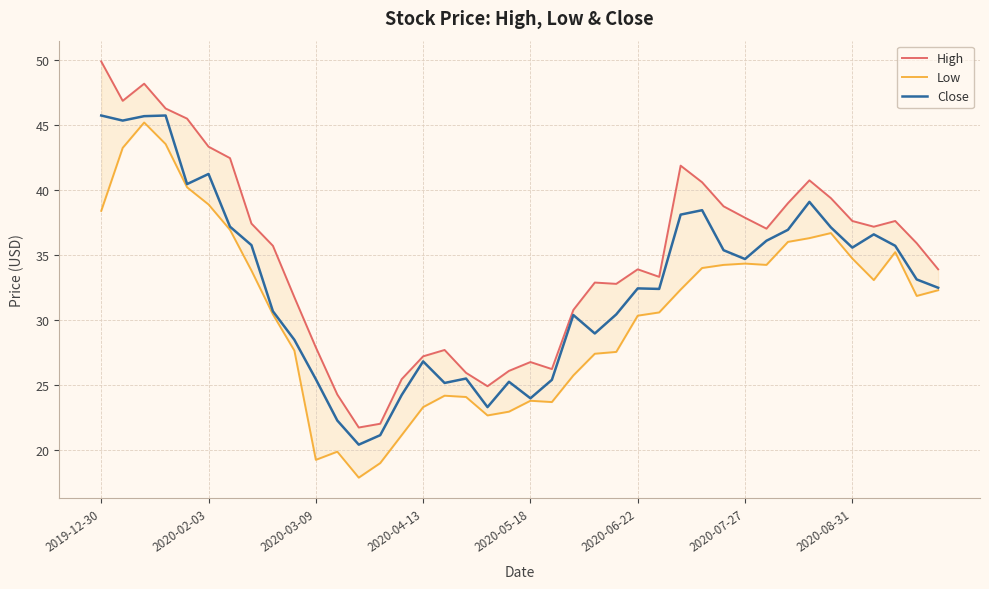

What is the highest value of the Close series?

45.7